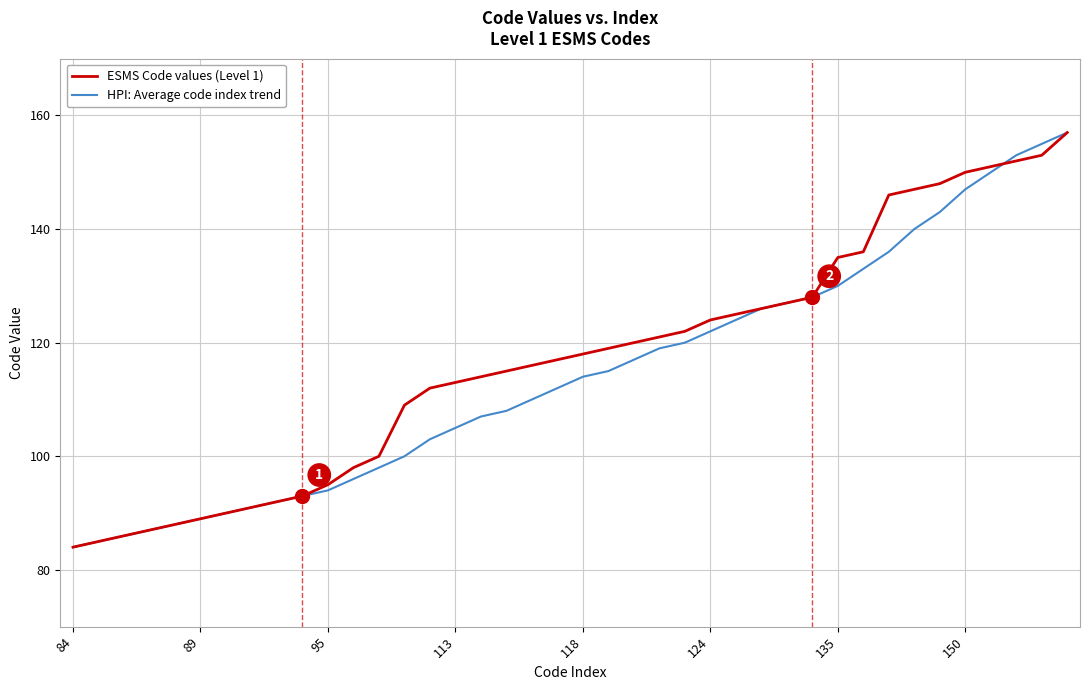

How many values in the ESMS Code values (Level 1) series are below 118?

20